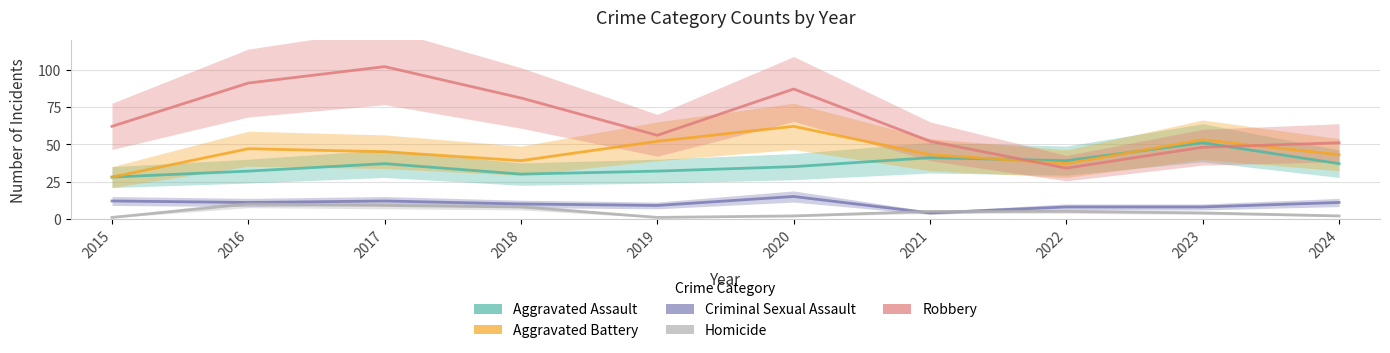

True or false: Aggravated Assault and Criminal Sexual Assault cross at least once.

False